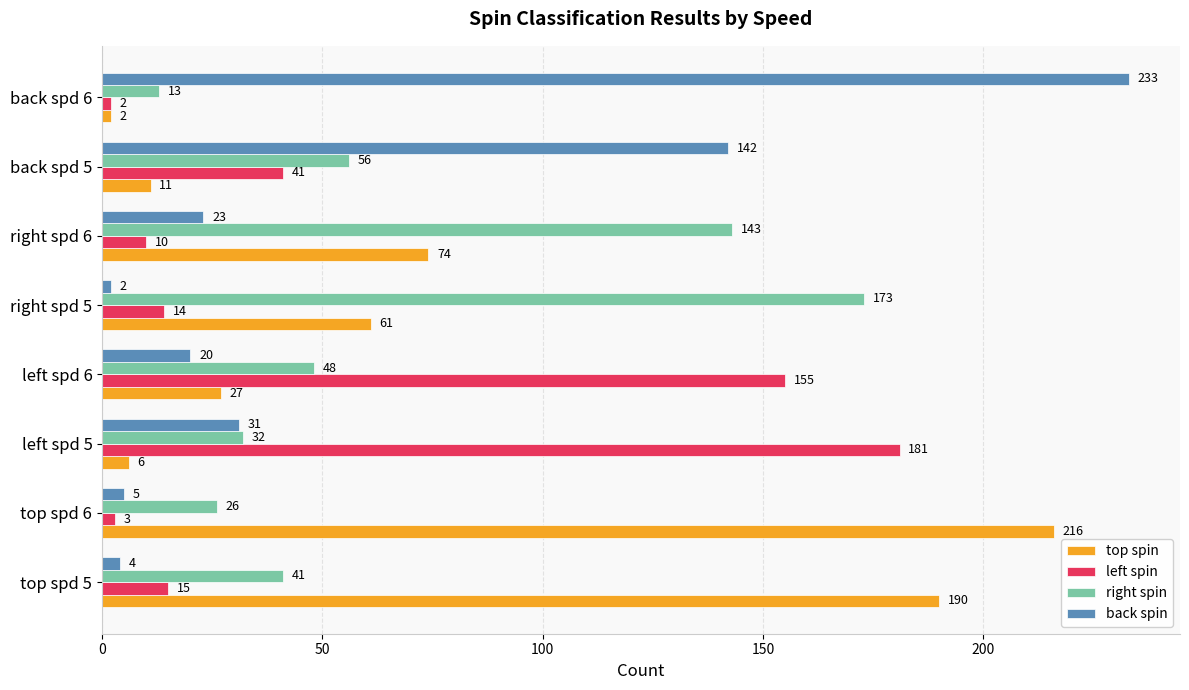

What is the difference between the second highest and minimum values in the back spin series?

140